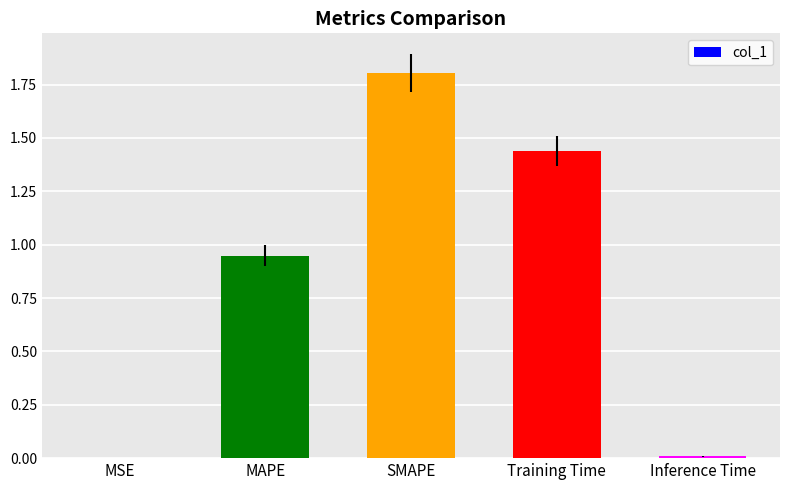

True or false: the data shows 0.6 at MAPE.

False